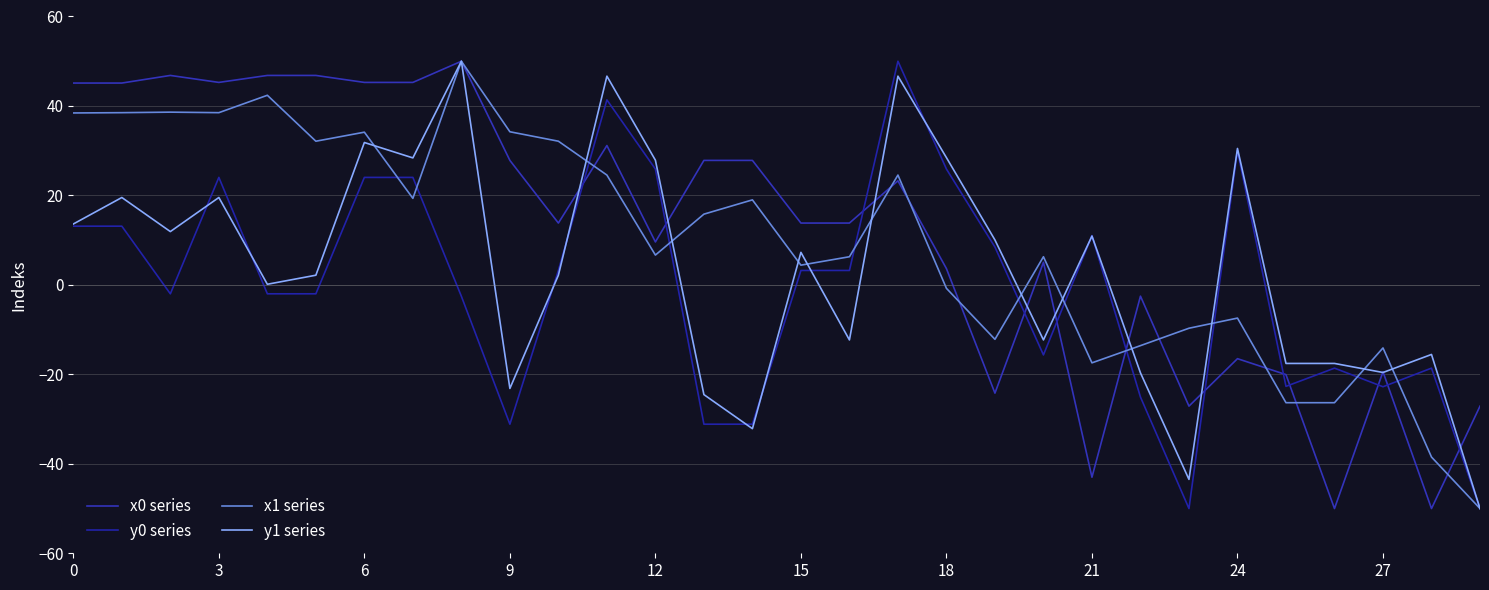

After their last crossing, which series has the higher values: y1 series or y0 series?

y1 series